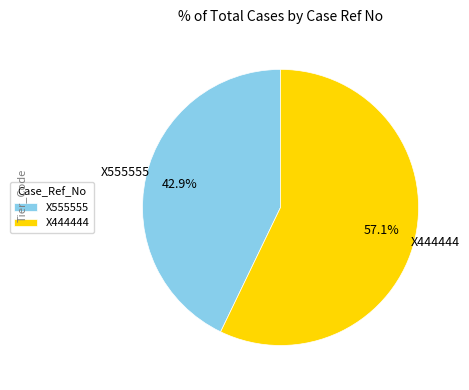

To the nearest percent, what is the difference between the largest and smallest slice percentages?

14%